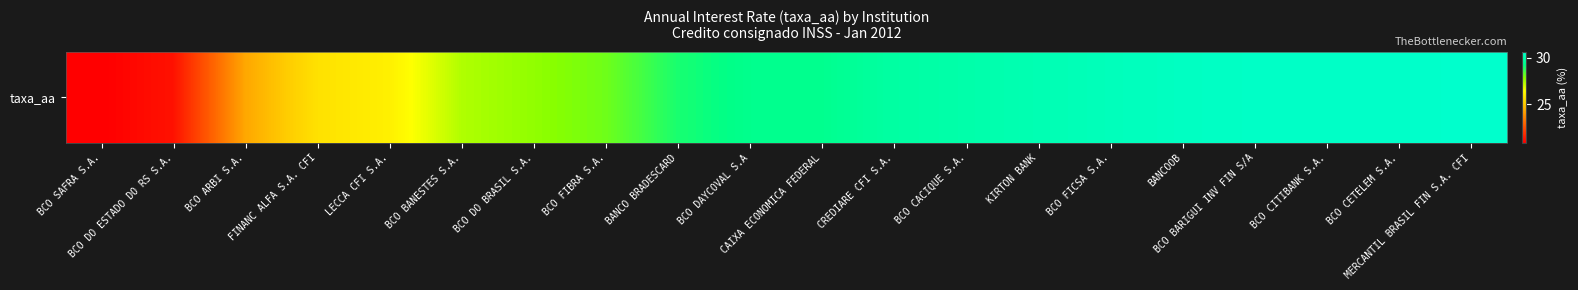

What is the ratio of the value at BCO SAFRA S.A. to the value at KIRTON BANK?

0.7